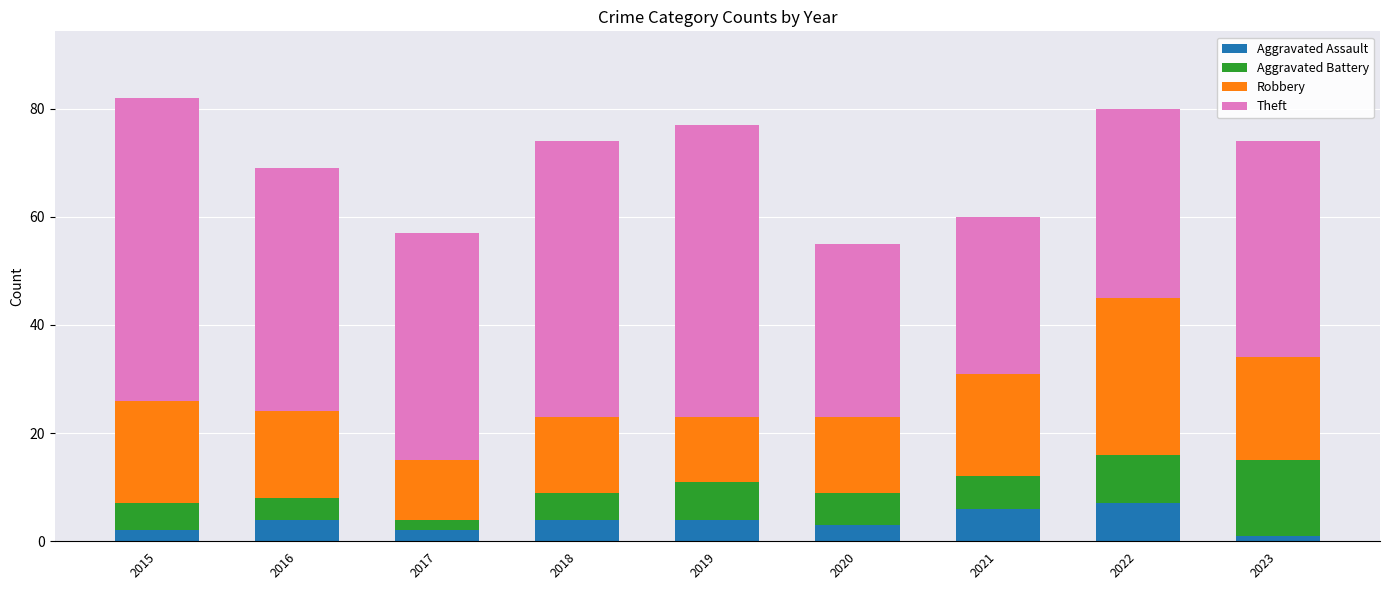

Are the bars horizontal?

No